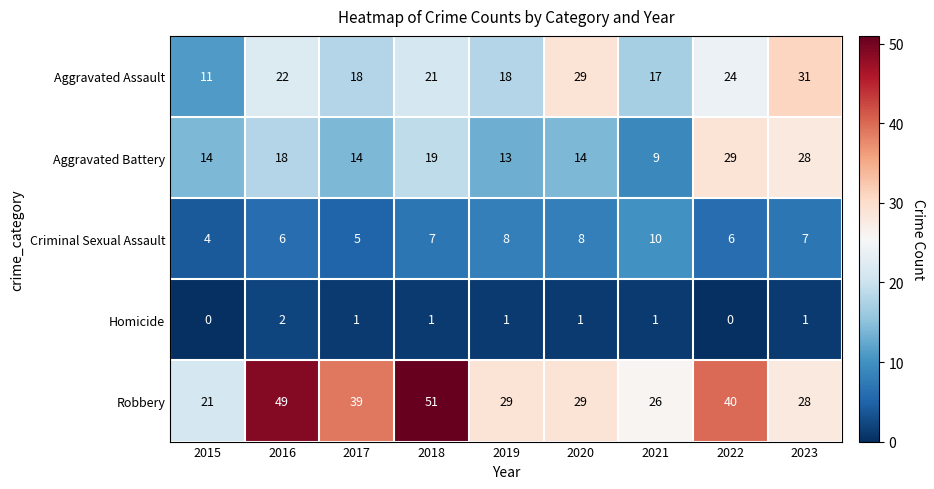

Which series has the largest range (max minus min)?

Robbery